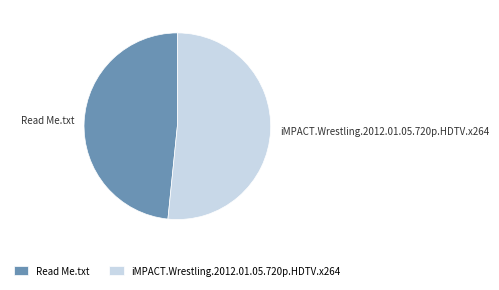

Combined, do Read Me.txt and iMPACT.Wrestling.2012.01.05.720p.HDTV.x264 account for over 50%?

Yes